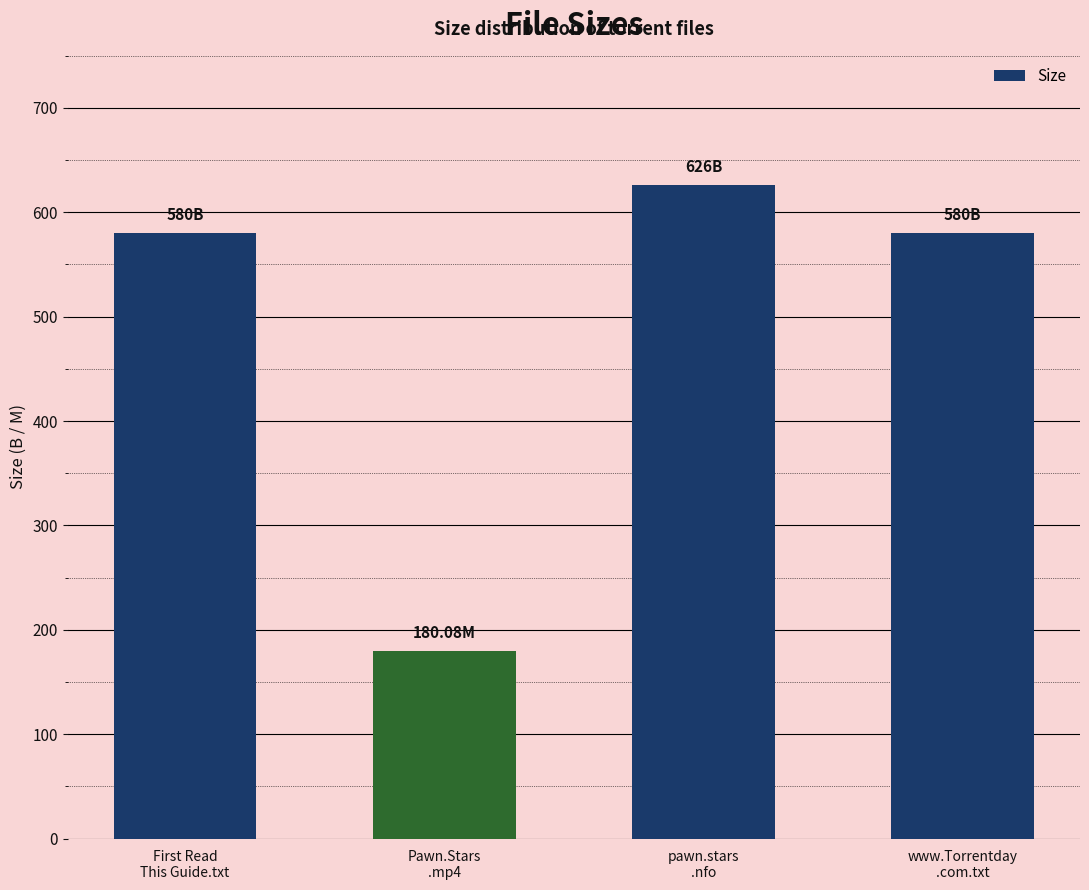

At which category does the chart reach its minimum across all series?

Pawn.Stars
.mp4